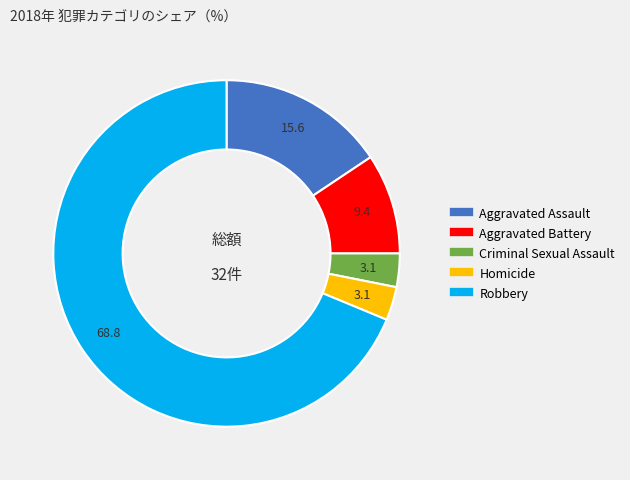

Between Robbery and Criminal Sexual Assault, which is larger?

Robbery